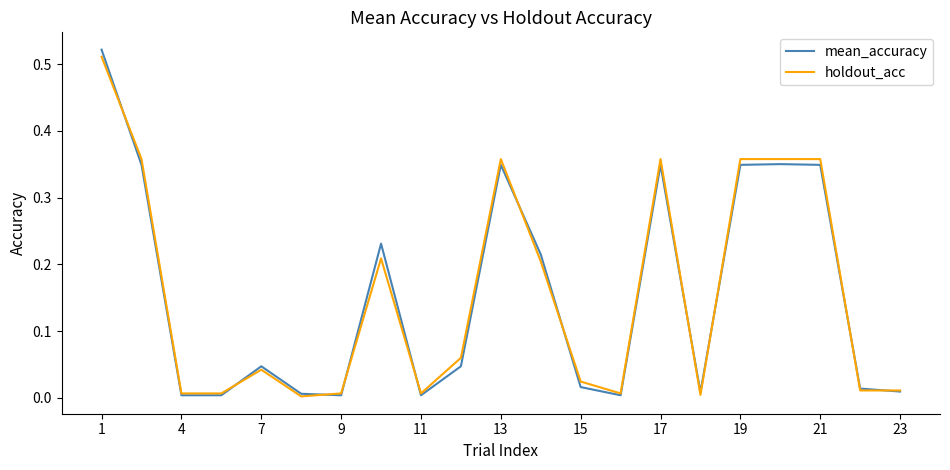

Which series has the widest spread of values?

mean_accuracy